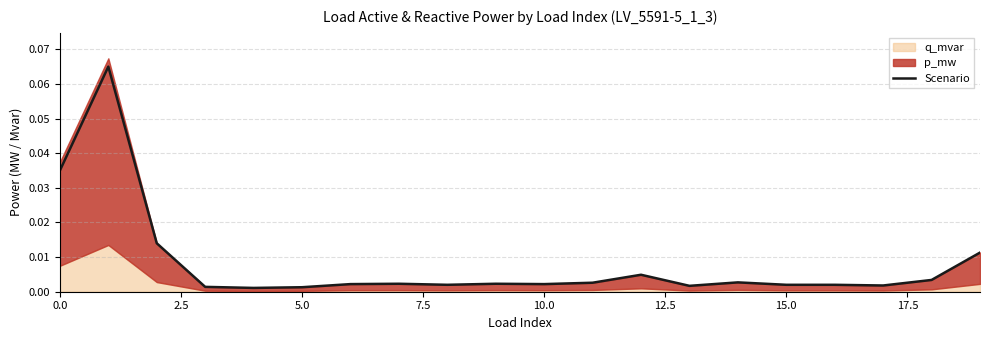

What position from the right is 16?

4